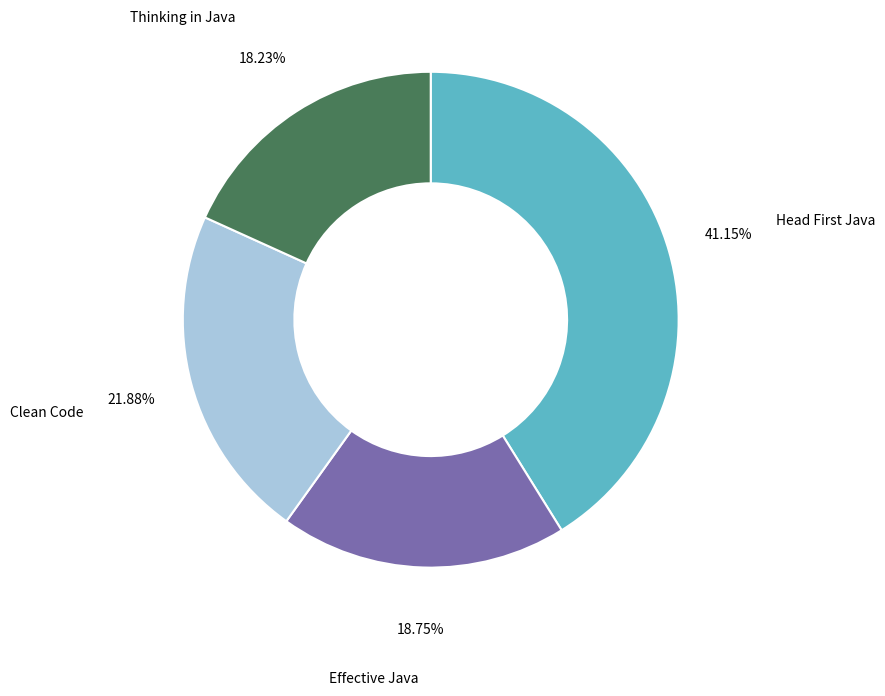

Which slice is the smallest?

Thinking in Java